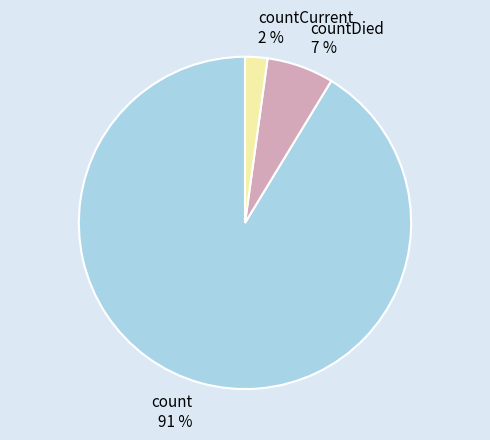

Which slice is the largest?

count